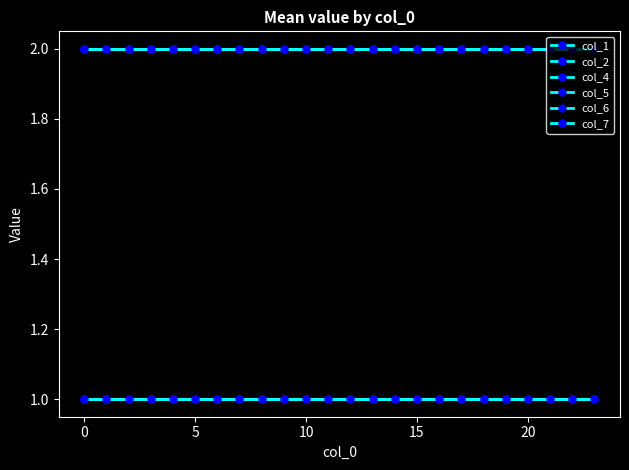

Is this an area chart (filled region under the line)?

No